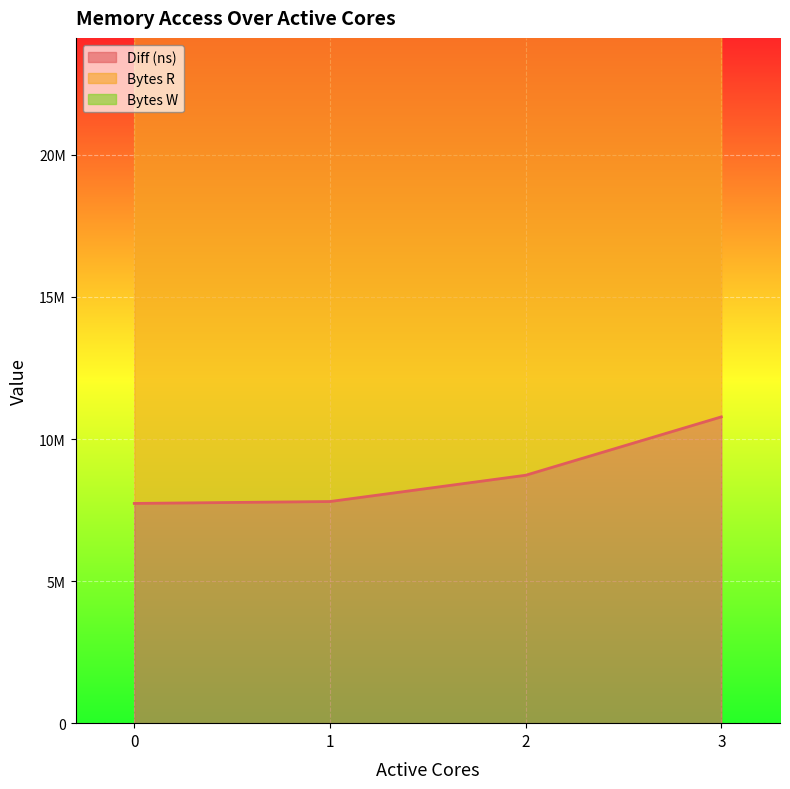

Rank the series by their average value, from lowest to highest.

Bytes W, Diff (ns), Bytes R